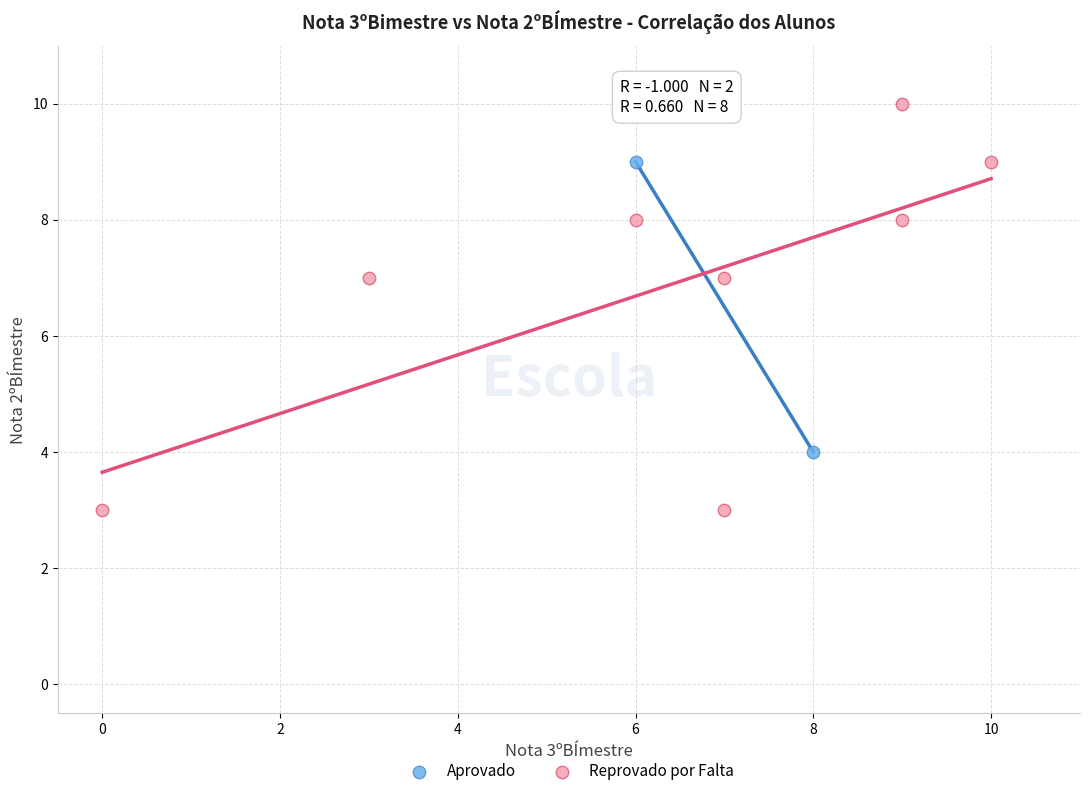

What are all the series names shown in the legend?

Aprovado, Reprovado por Falta